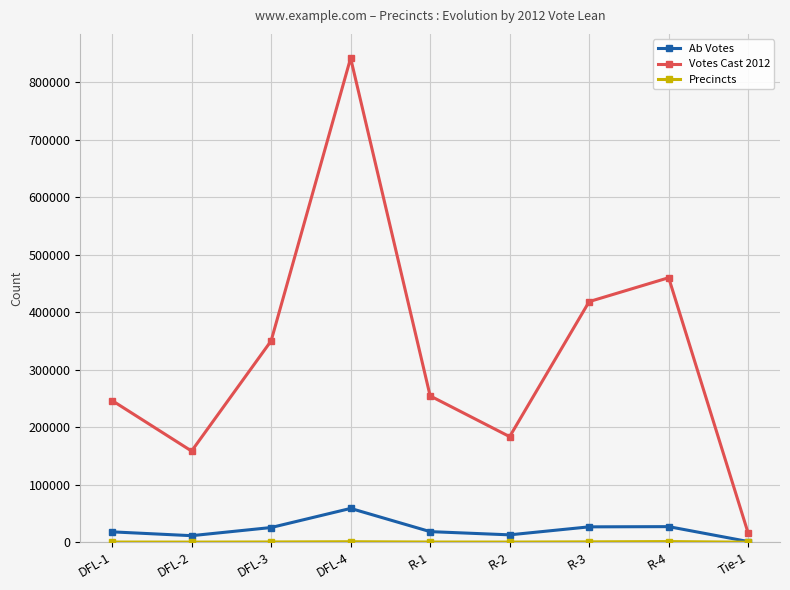

Between DFL-2 and DFL-4, which series saw the biggest shift?

Votes Cast 2012